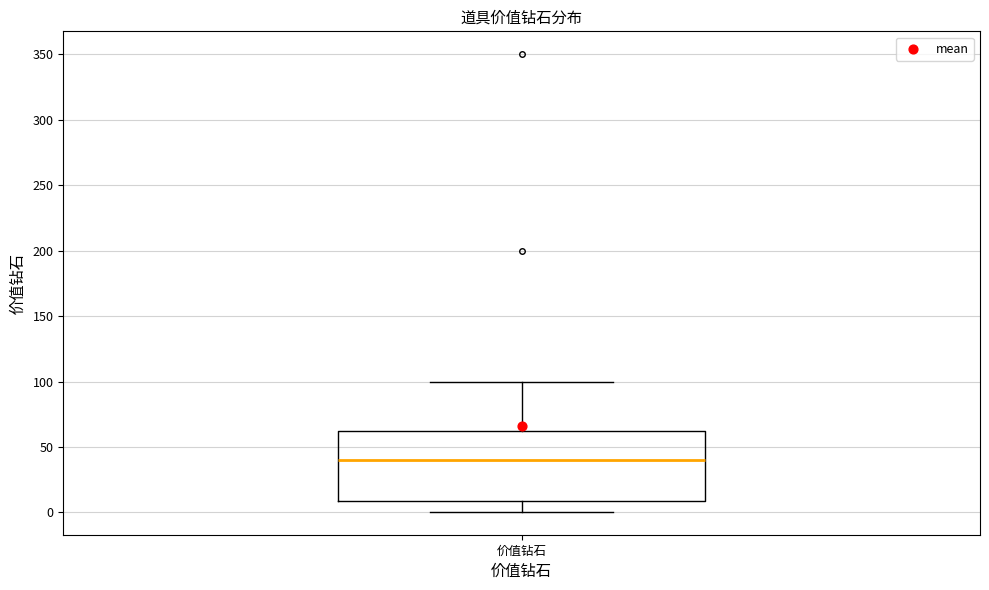

Transcribe this box plot: give where the median line is, the range the box spans, and where the two whiskers end, as read against the y-axis. The values are not printed on the chart, so give them approximately, as read against the axis.

median 40, box 10 to 65, whiskers 0 to 100